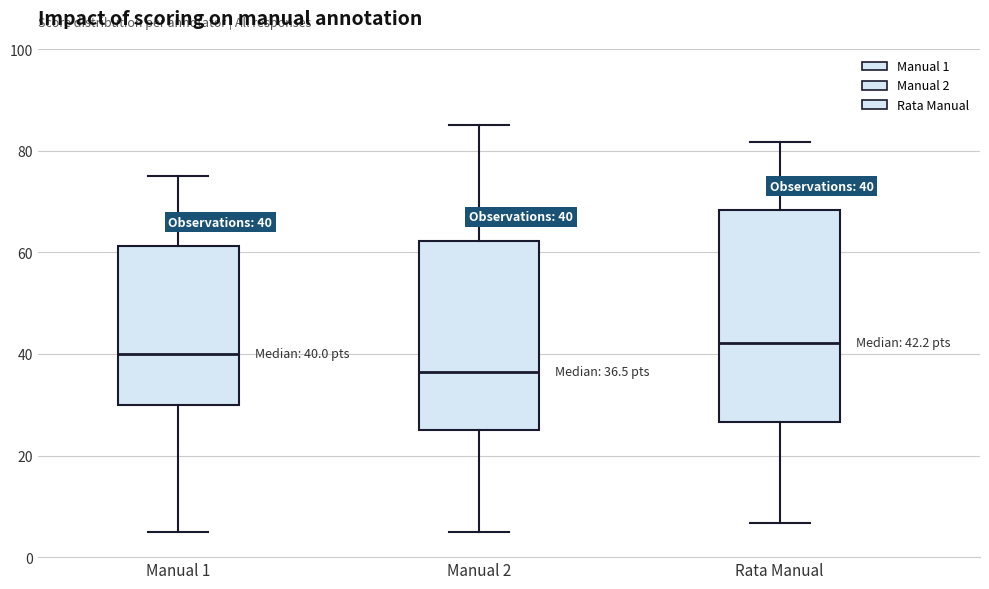

Which box is the tallest, from its lower edge to its upper edge?

Rata Manual